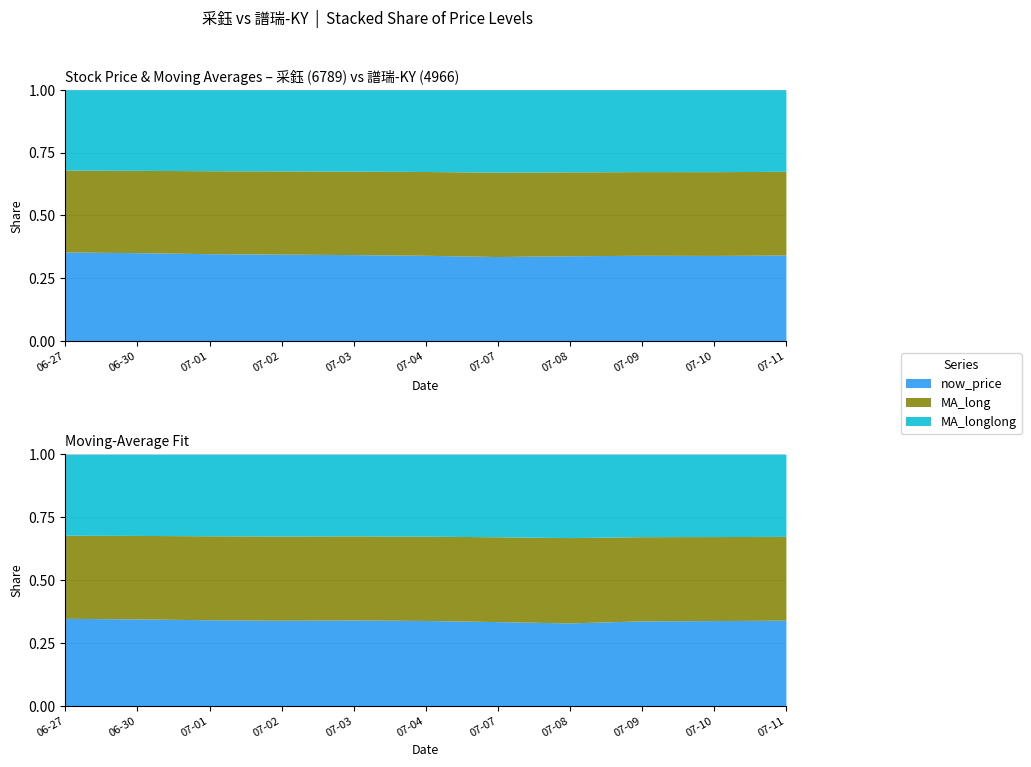

What is the difference between the maximum and minimum values in the 采鈺 MA_long series?

8.2